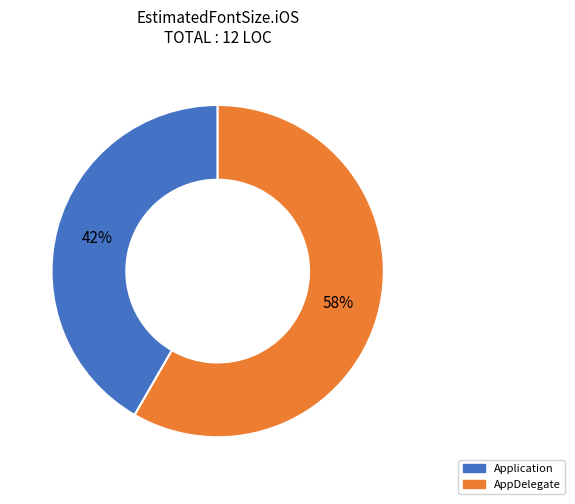

Count the number of slices in the pie.

2